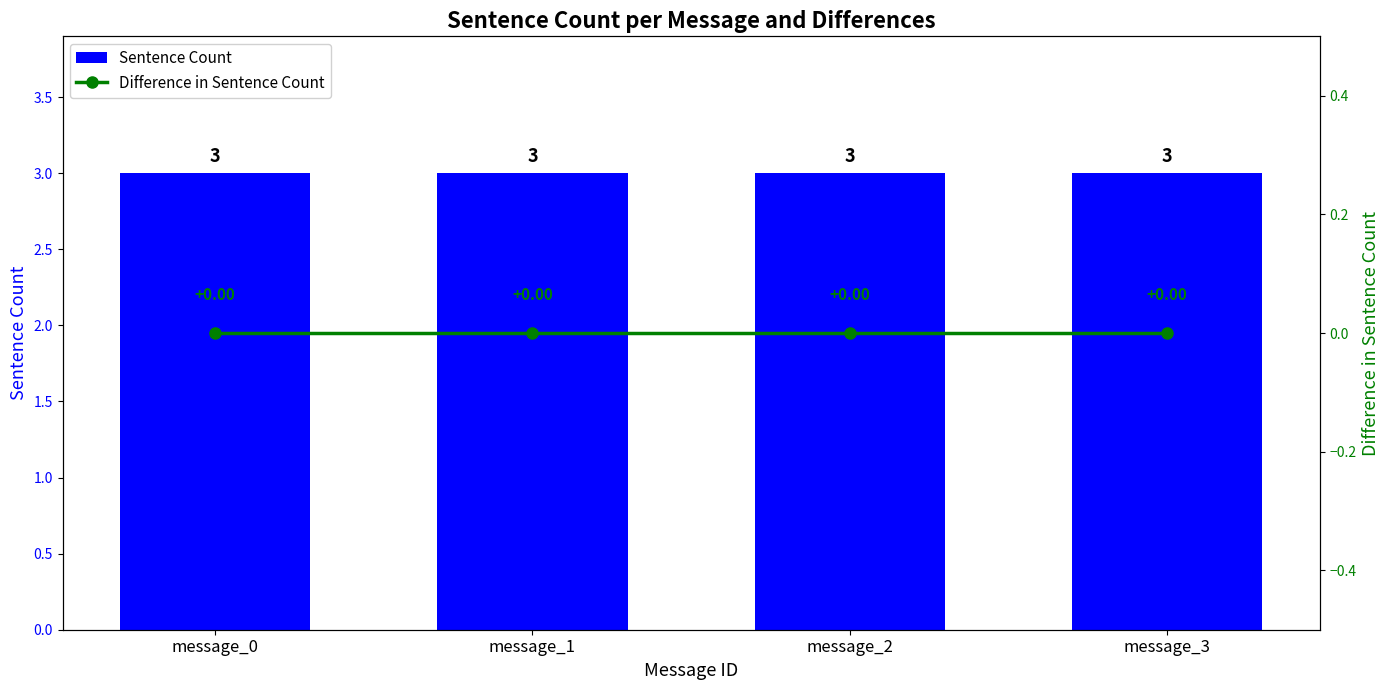

Reading left to right, list all the values displayed in this chart.

Sentence Count: 3	3	3	3
Difference in Sentence Count: 0	0	0	0